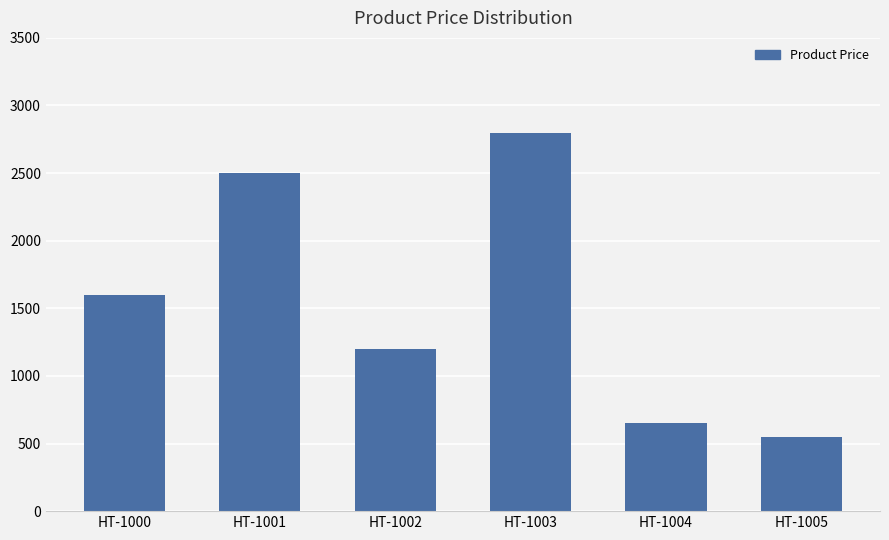

What is the sum of all values?

9300